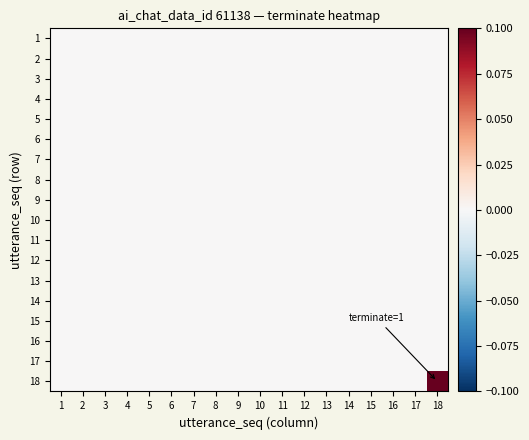

Rank the series by their maximum value, from lowest to highest.

1, 2, 3, 4, 5, 6, 7, 8, 9, 10, 11, 12, 13, 14, 15, 16, 17, 18